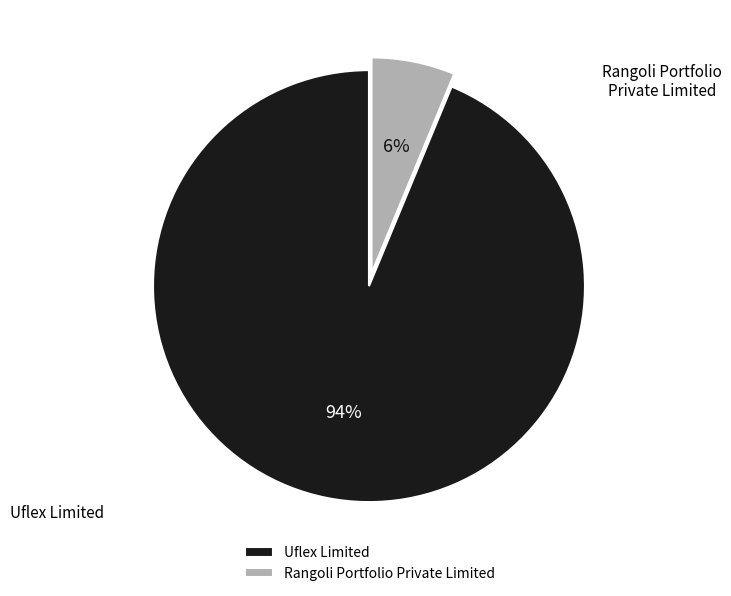

What percentage is NOT represented by Uflex Limited?

6.2%